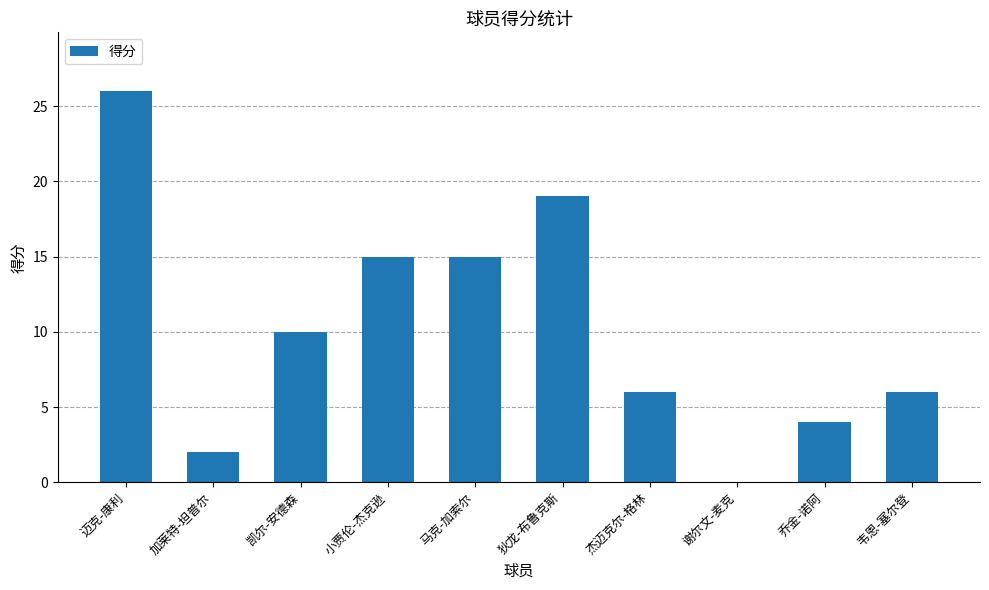

What is the sum of the values at 迈克-康利 and 马克-加索尔?

41